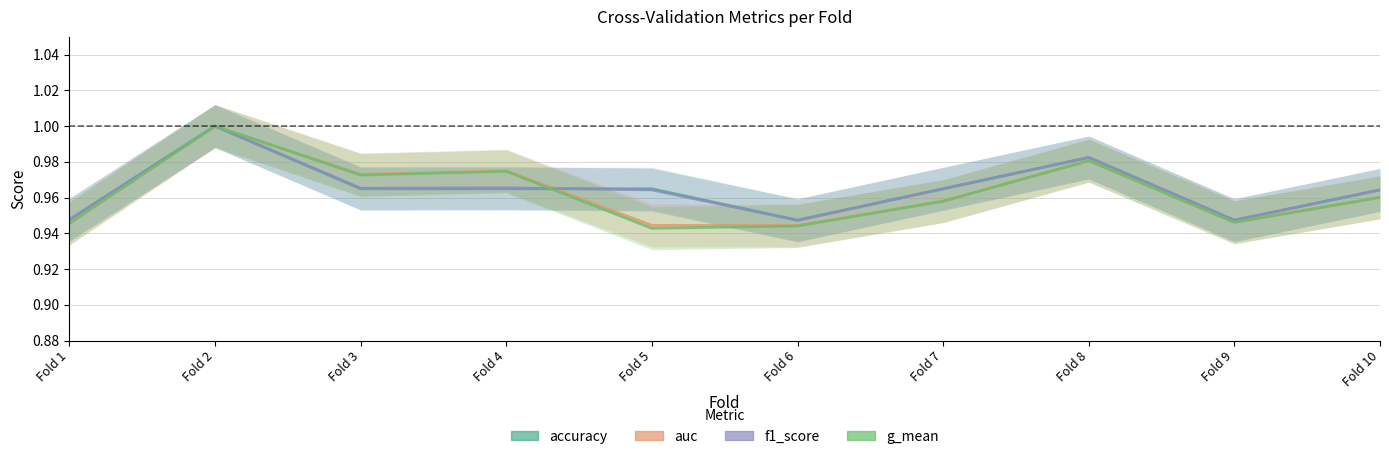

Reading right to left, what are all the values shown in this chart?

accuracy: Fold 10=1.0	Fold 9=0.9	Fold 8=1.0	Fold 7=1.0	Fold 6=0.9	Fold 5=1.0	Fold 4=1.0	Fold 3=1.0	Fold 2=1.0	Fold 1=0.9
auc: Fold 10=1.0	Fold 9=0.9	Fold 8=1.0	Fold 7=1.0	Fold 6=0.9	Fold 5=0.9	Fold 4=1.0	Fold 3=1.0	Fold 2=1.0	Fold 1=0.9
f1_score: Fold 10=1.0	Fold 9=0.9	Fold 8=1.0	Fold 7=1.0	Fold 6=0.9	Fold 5=1.0	Fold 4=1.0	Fold 3=1.0	Fold 2=1.0	Fold 1=0.9
g_mean: Fold 10=1.0	Fold 9=0.9	Fold 8=1.0	Fold 7=1.0	Fold 6=0.9	Fold 5=0.9	Fold 4=1.0	Fold 3=1.0	Fold 2=1.0	Fold 1=0.9